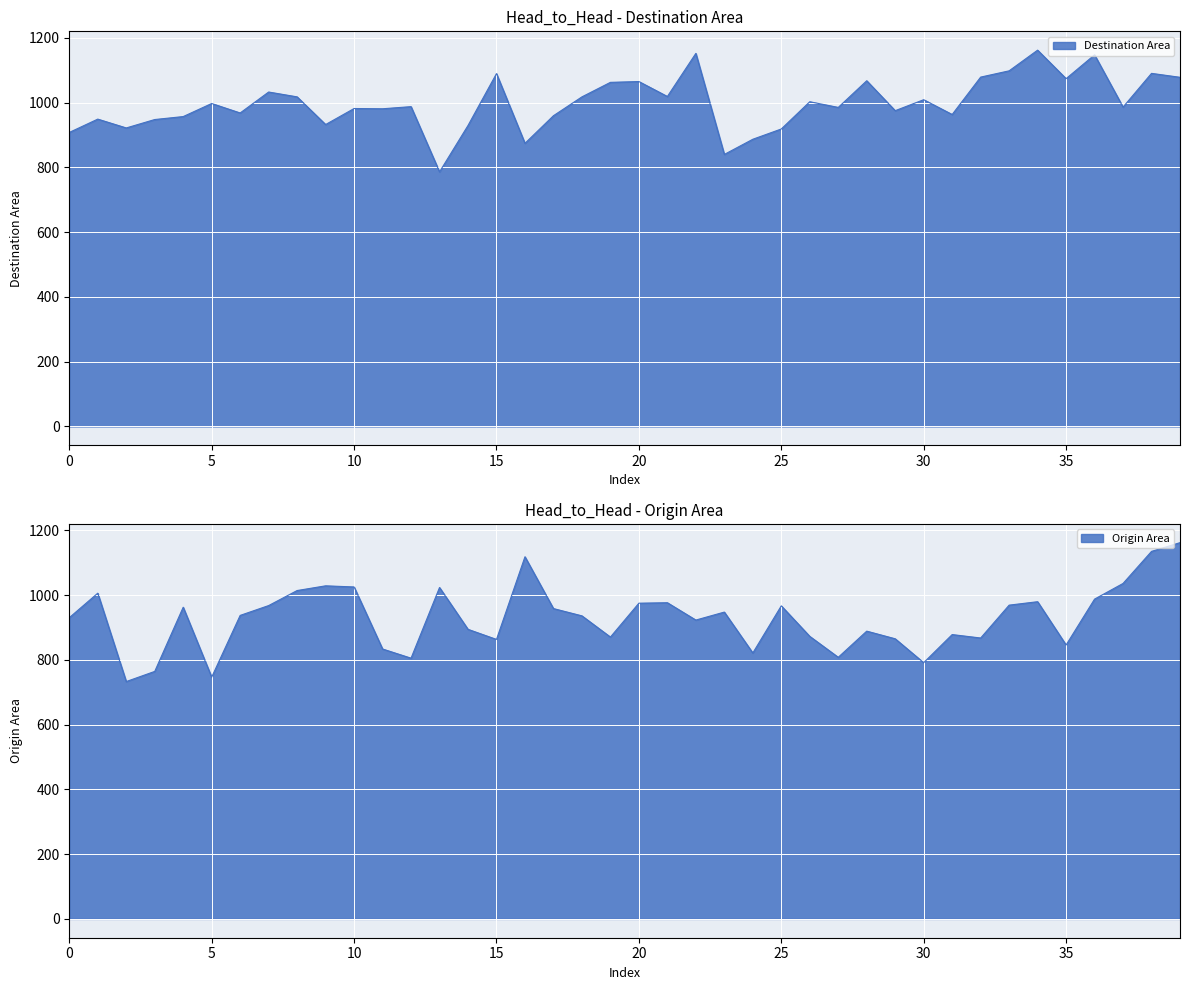

At which category is the sum across all series the highest?

39